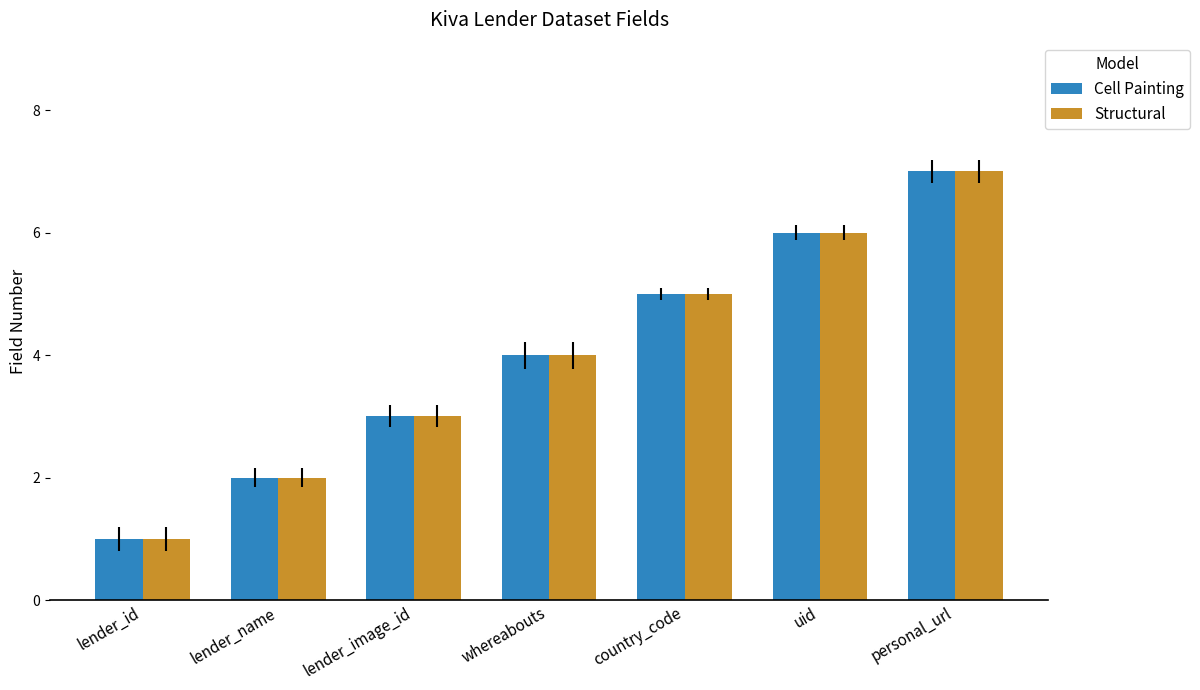

What is the minimum value shown in the chart?

1